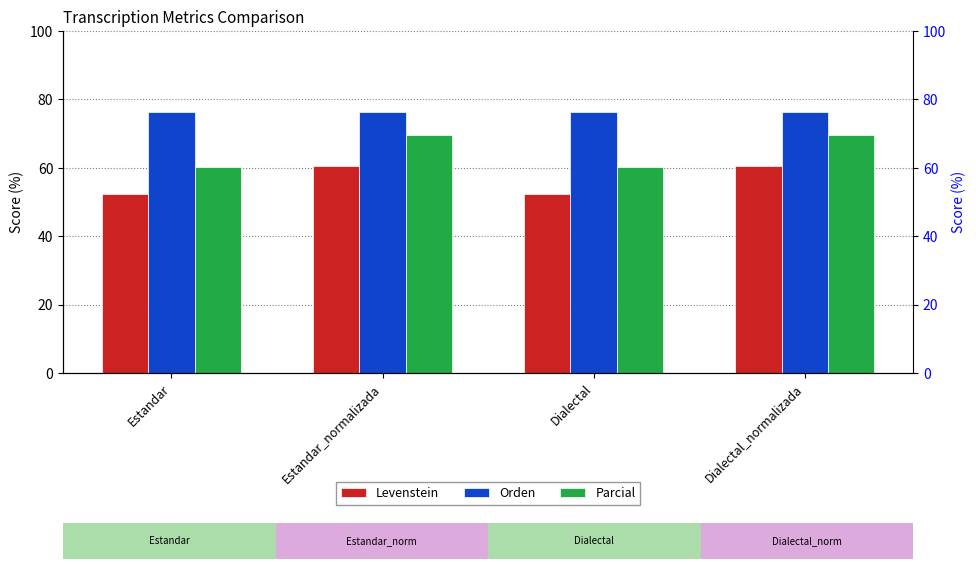

Which series has the largest total across all categories?

Orden